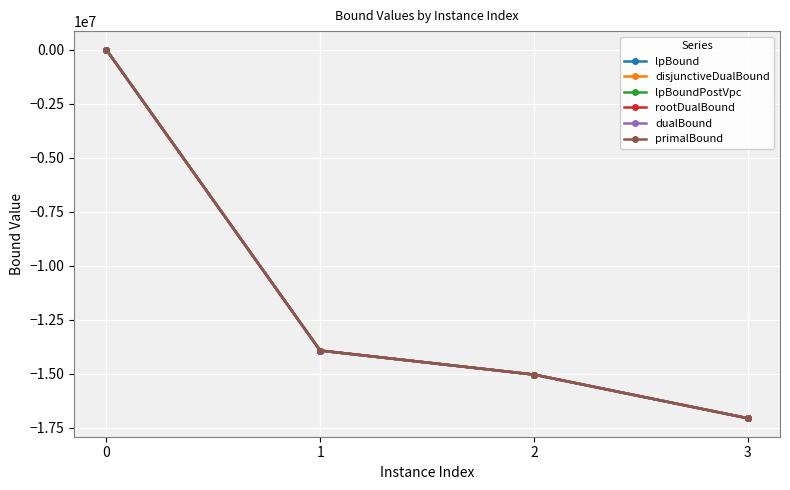

True or false: lpBound and lpBoundPostVpc intersect in this chart.

False